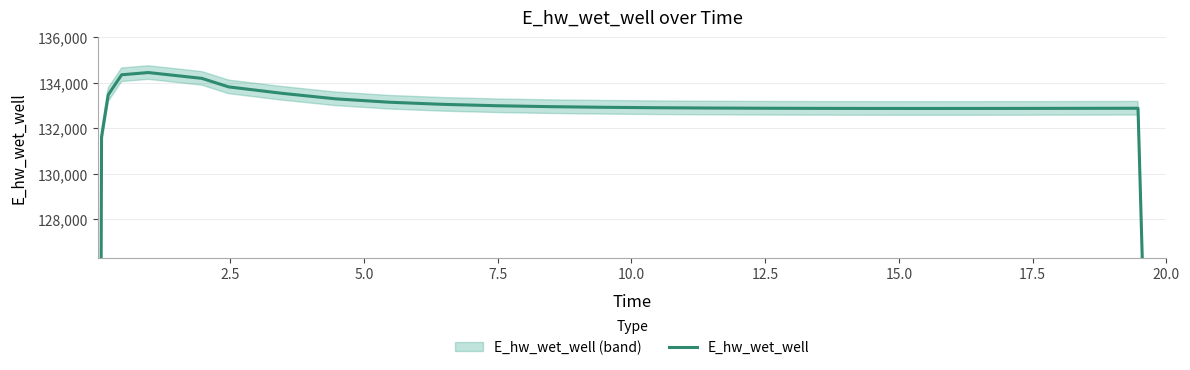

What position from the left is 20.0?

9